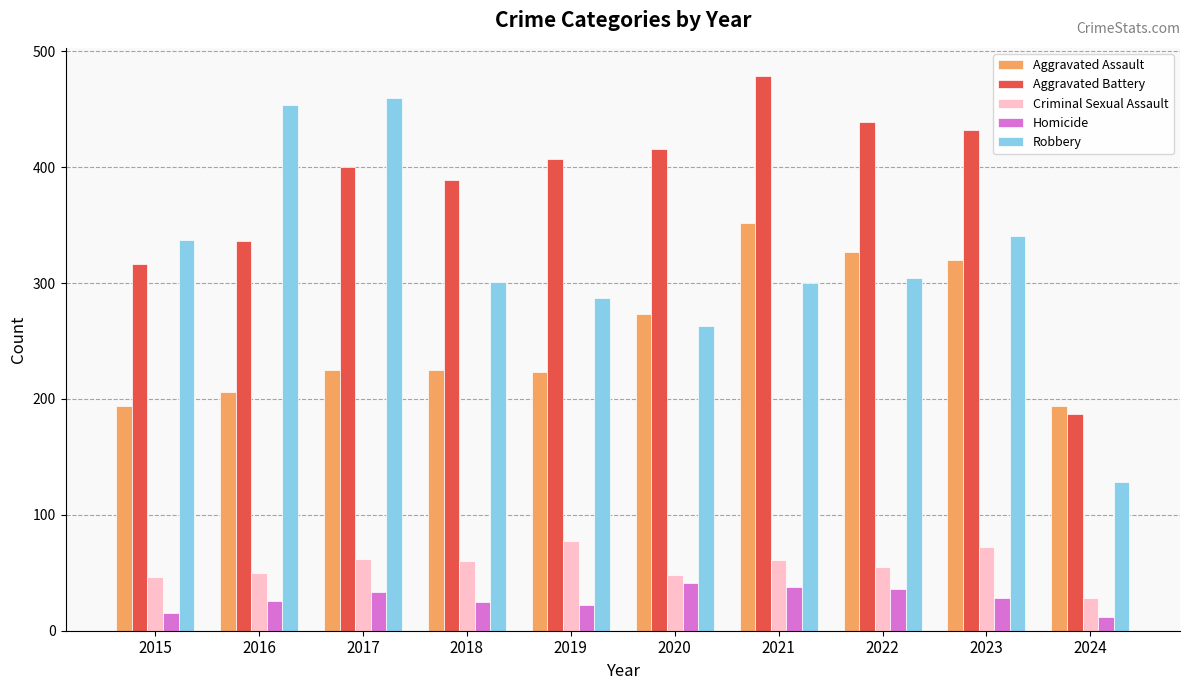

What is the total value across all series at 2017?

1180